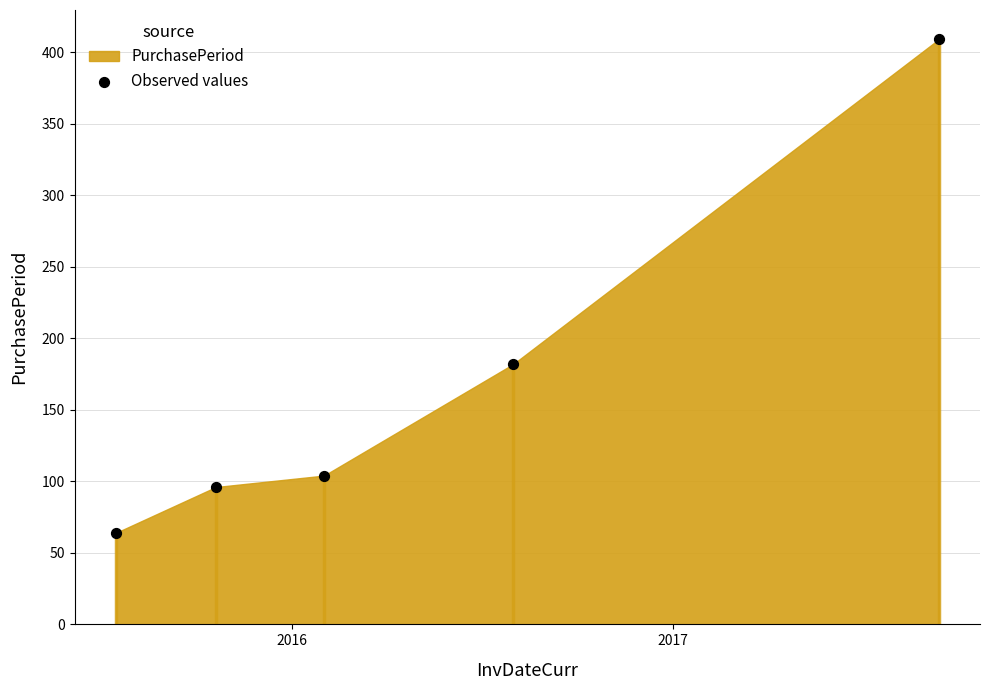

What is the range of Y values (max minus min)?

345